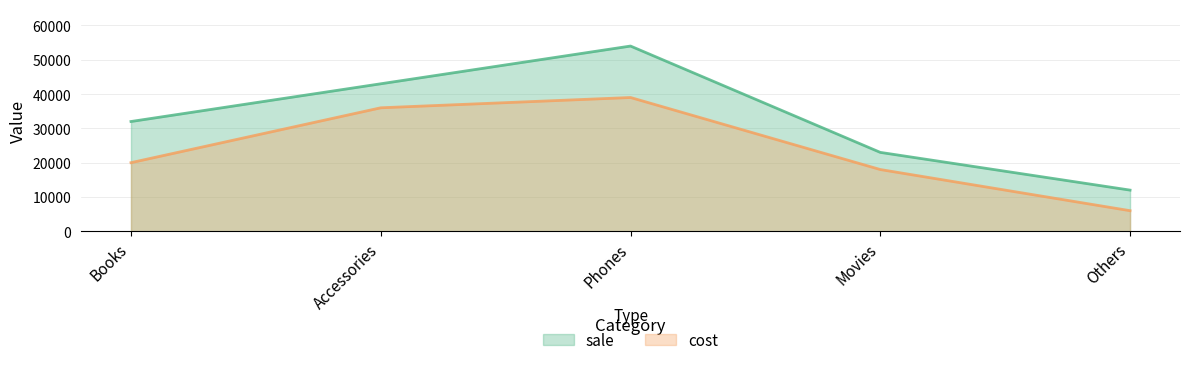

What are all the series names shown in the legend?

sale, cost